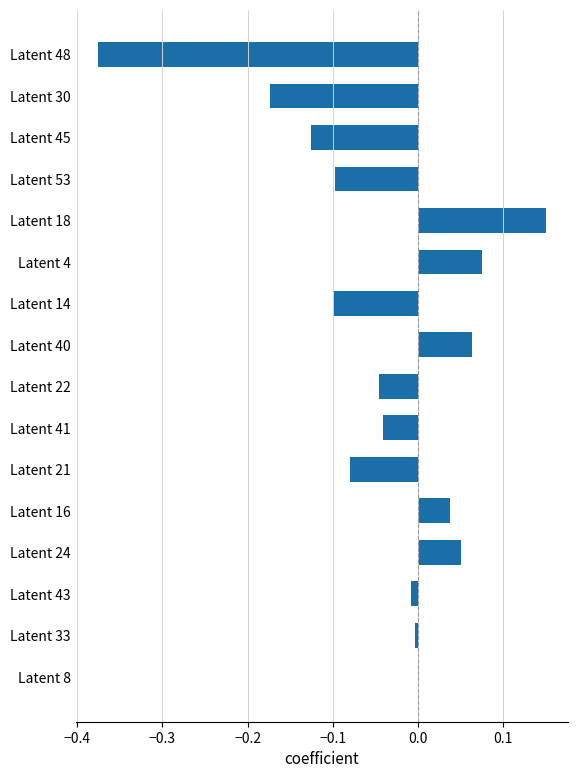

Between Latent 4 and Latent 45, which is larger?

Latent 4